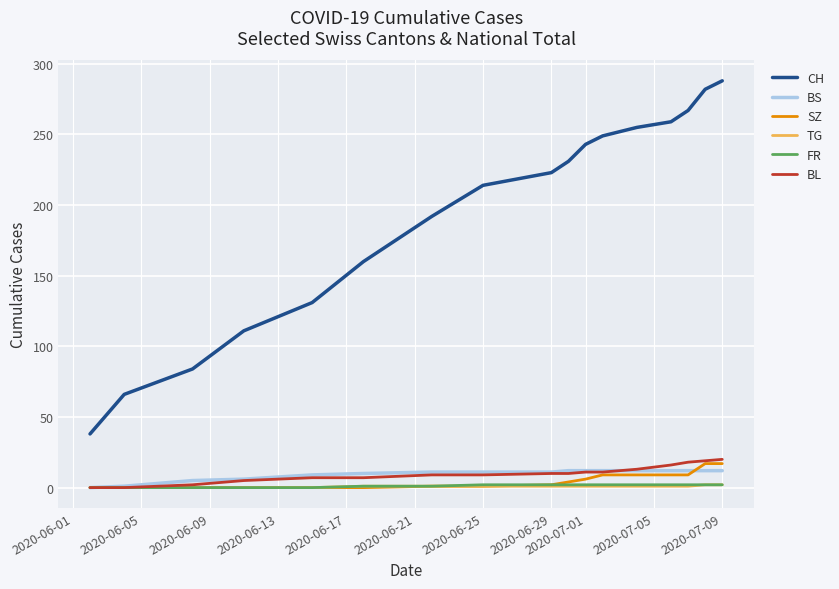

True or false: TG and CH intersect in this chart.

False